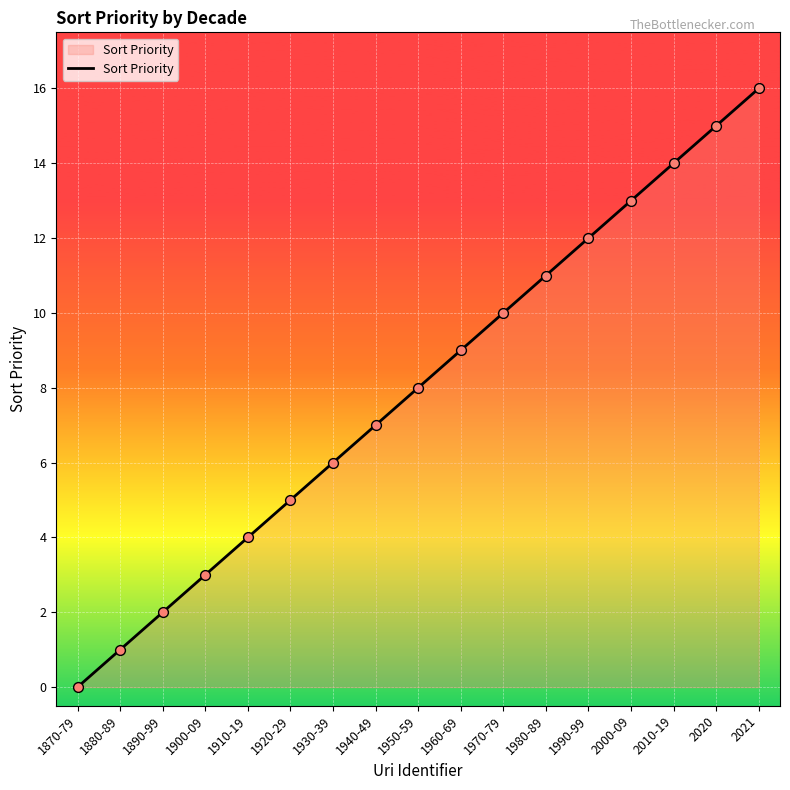

What is the ratio of the value at 2010-19 to the value at 1900-09?

4.7